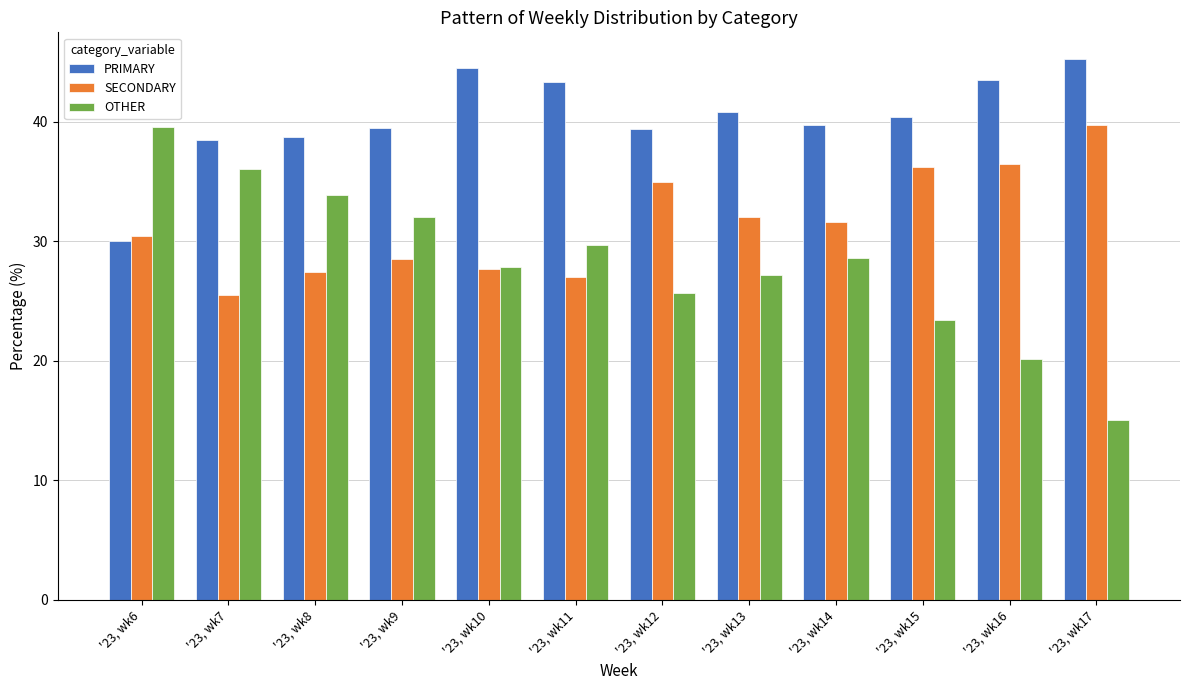

At how many categories does at least one series exceed 30?

12